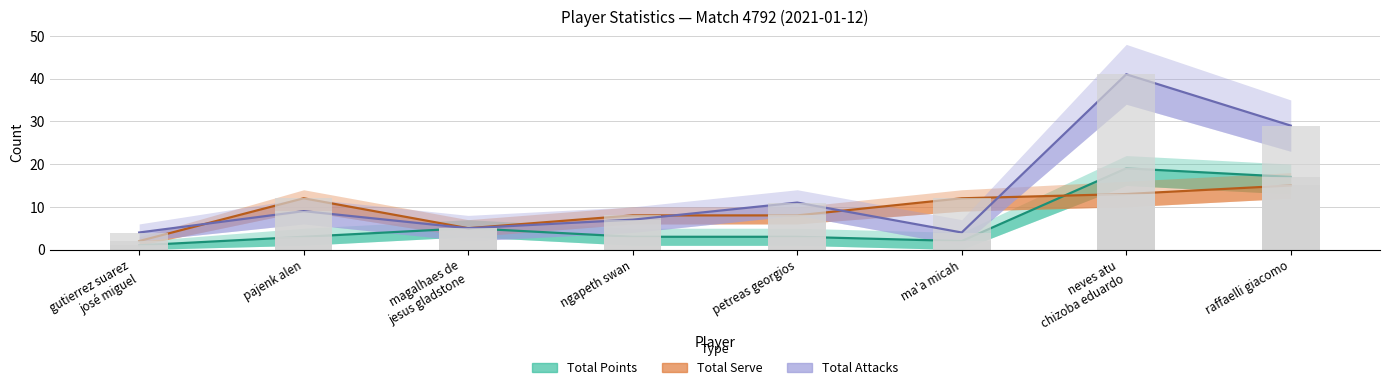

What value does the Total Attacks series have at neves atu
chizoba eduardo?

41